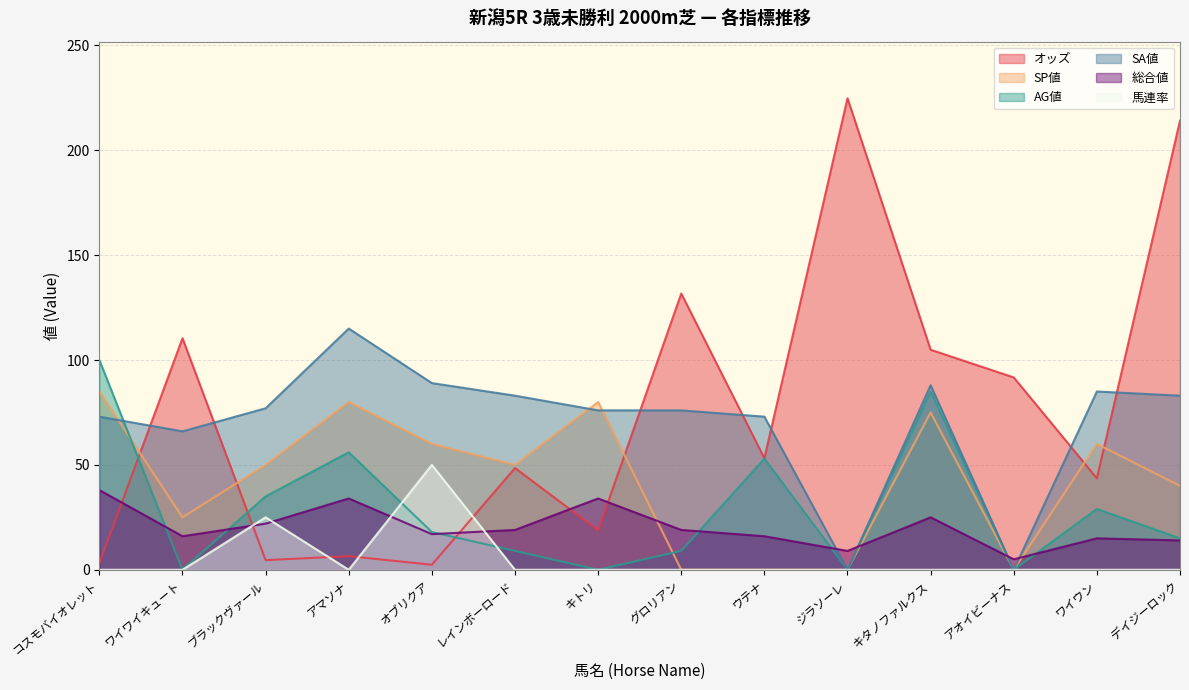

At which category does オッズ reach its first local peak?

ワイワイキュート